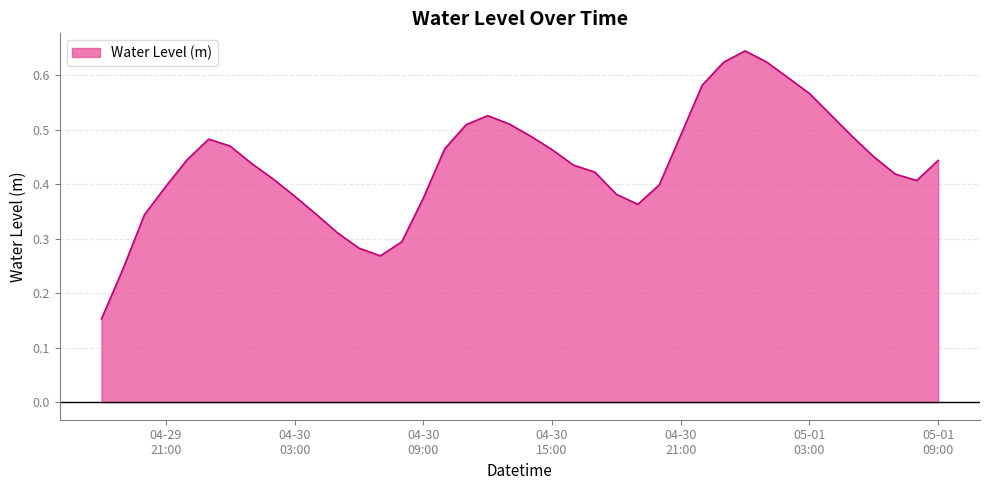

At which category does the data reach its first local peak?

2023-04-29 23:00